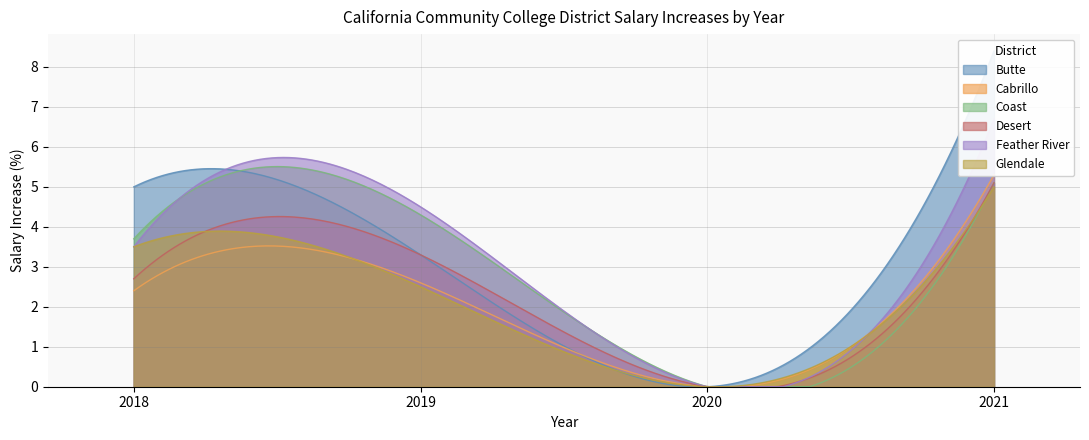

The value of Feather River at 2021 is 2.8. True or false?

False